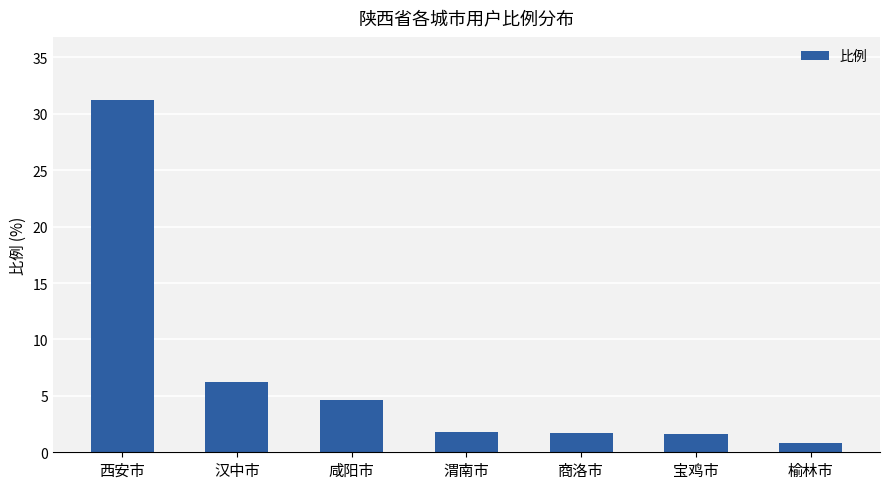

What is the average value?

6.9